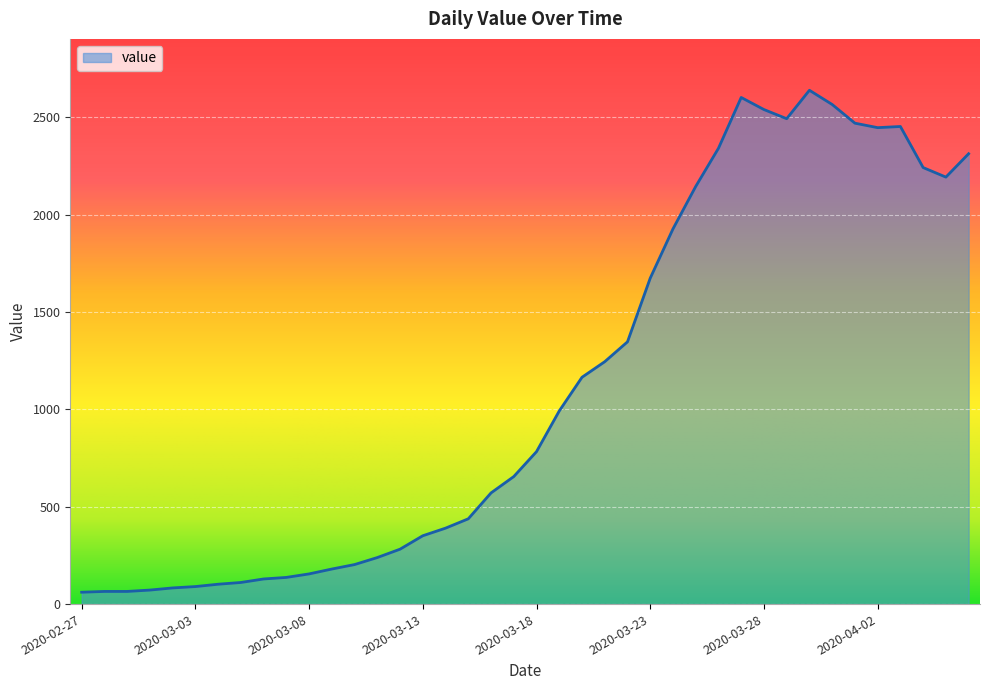

What is the smallest value displayed?

61